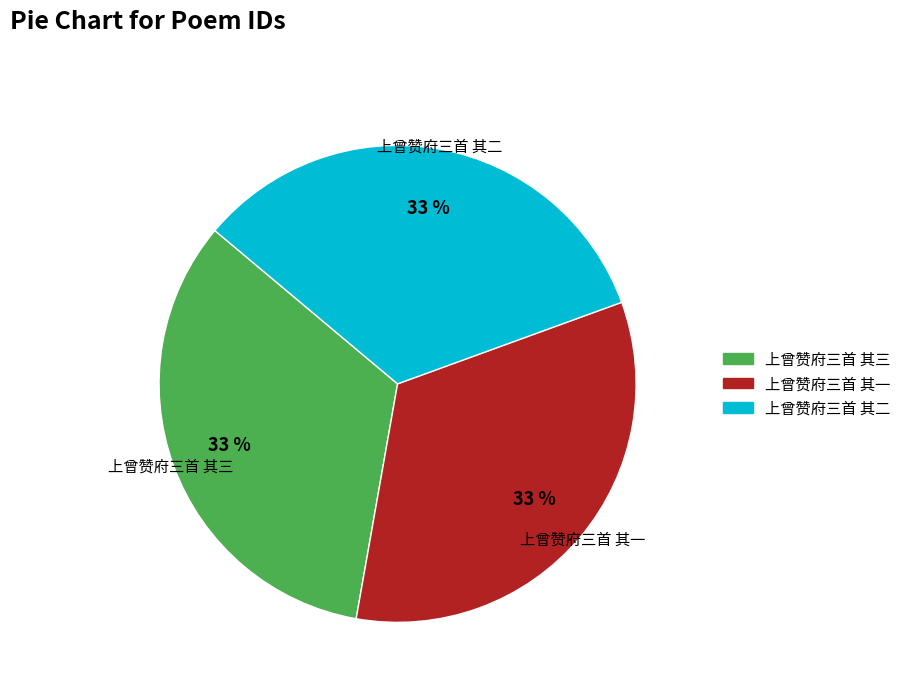

Count the number of slices in the pie.

3